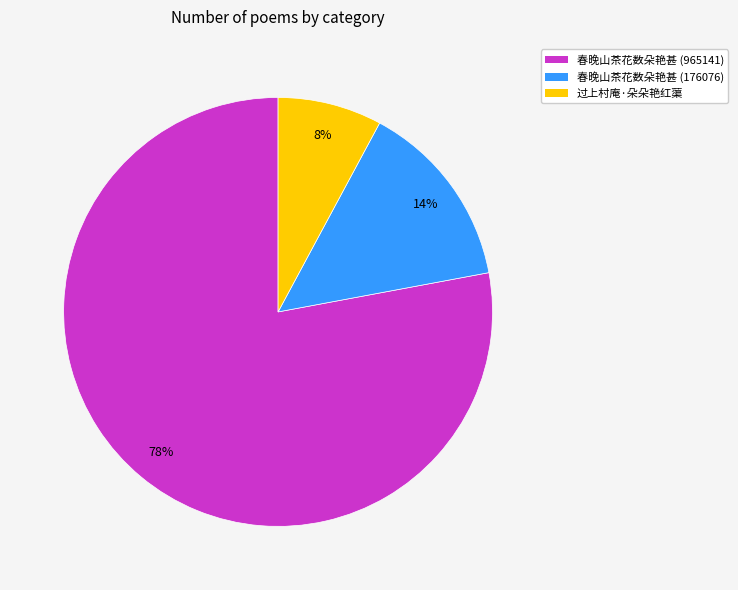

How many slices are in this pie chart?

3